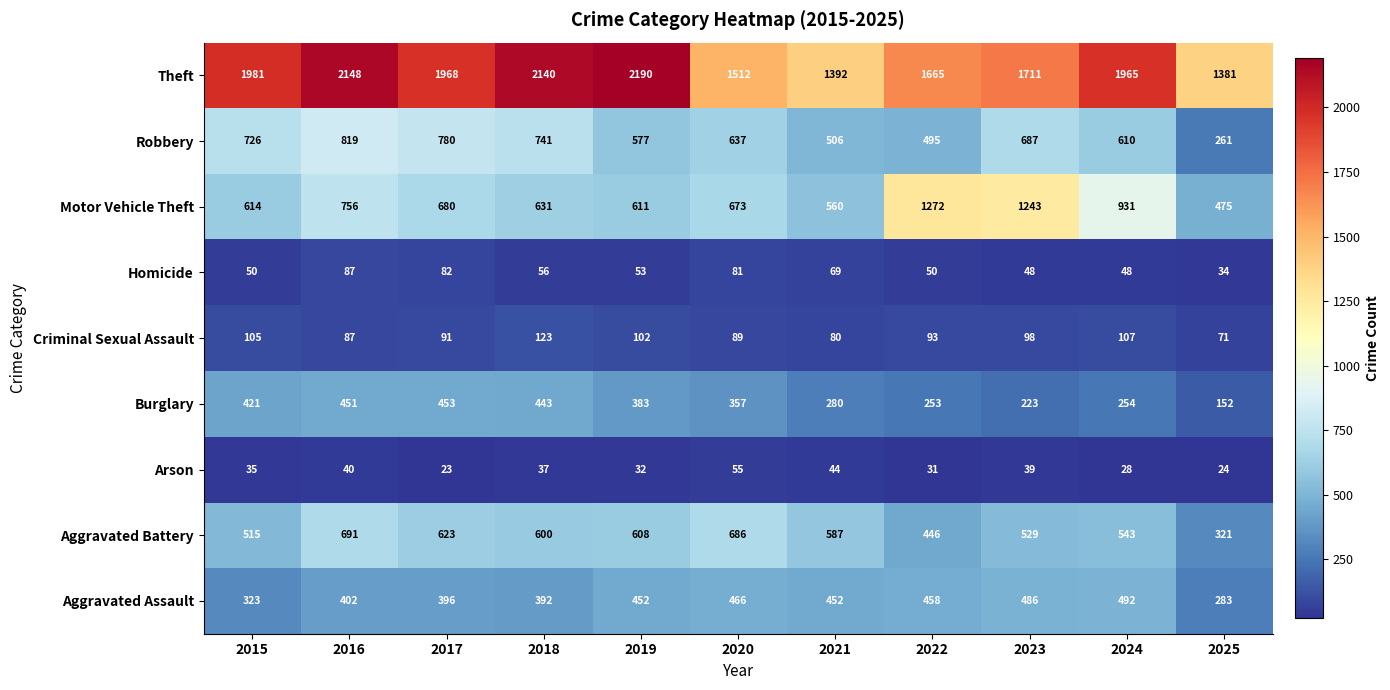

Which label corresponds to the largest value in the chart?

2019